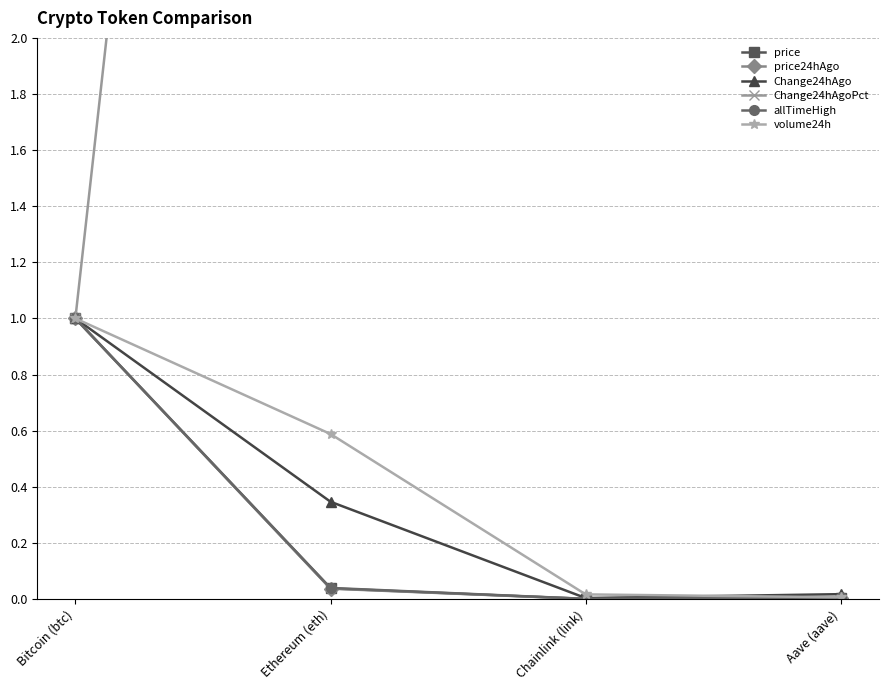

True or false: price24hAgo has a value of 0.0 at Ethereum (eth).

False